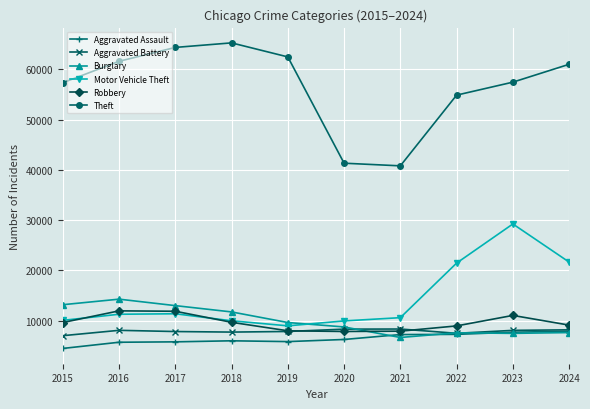

What is the smallest value displayed?

4480